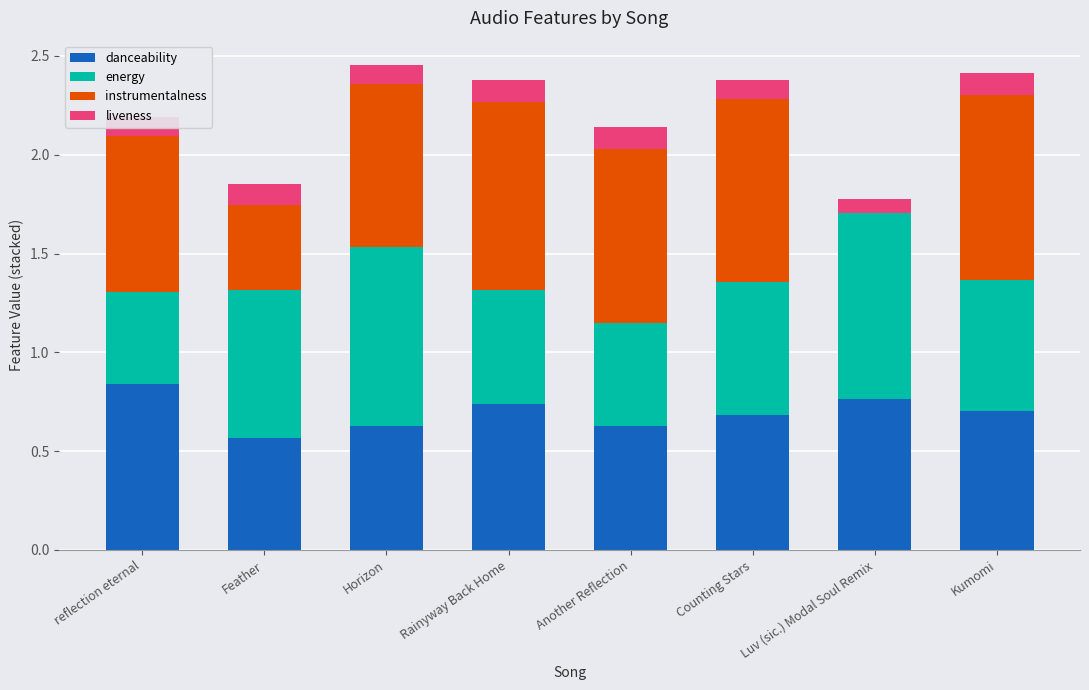

The value of danceability at Feather is 0.3. True or false?

False